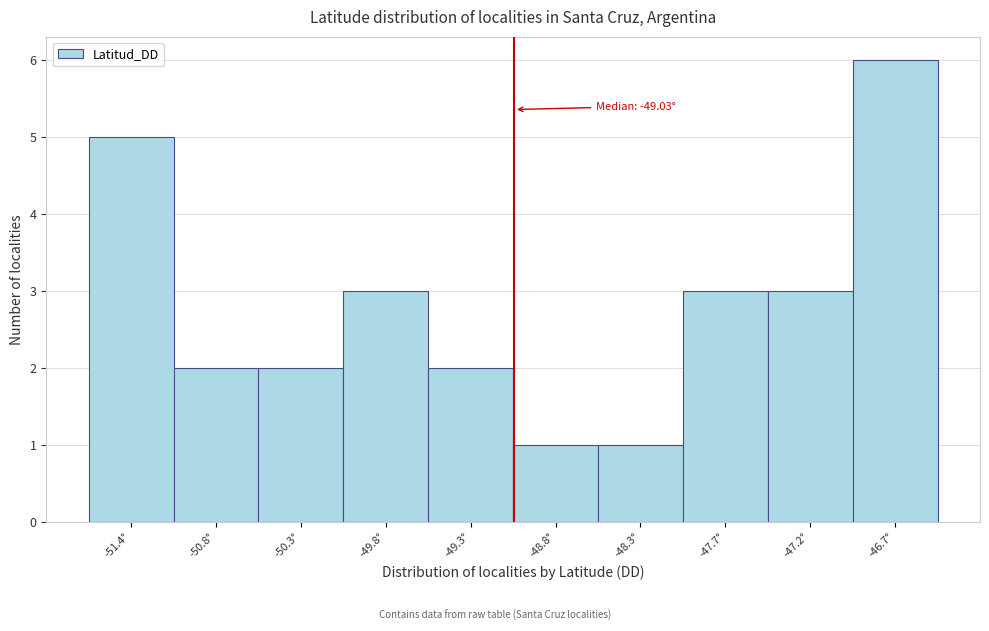

Over which range of the x-axis is the bar tallest?

-47.0 to -46.4